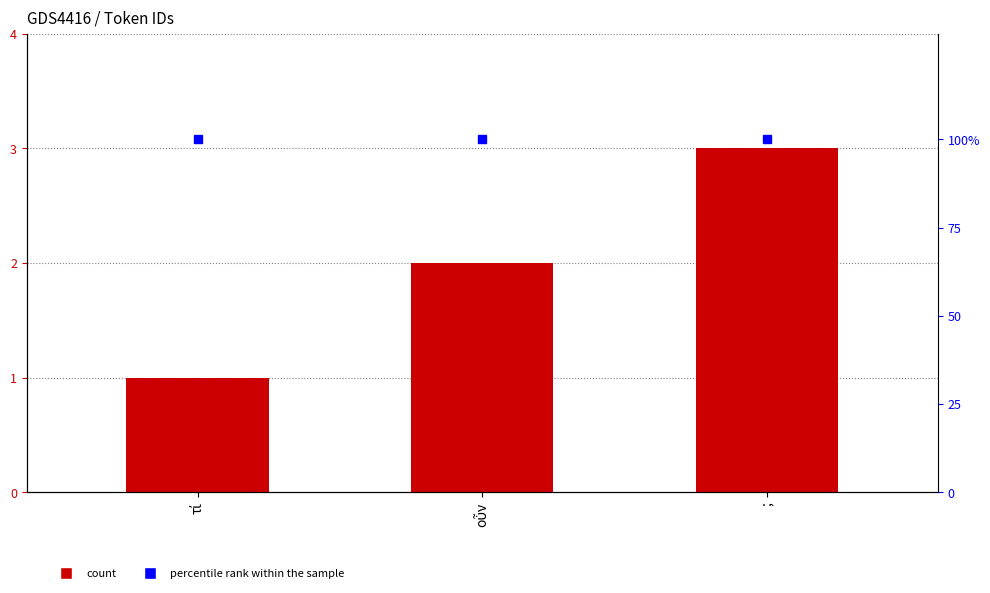

What value does the percentile rank within the sample series have at τί?

100